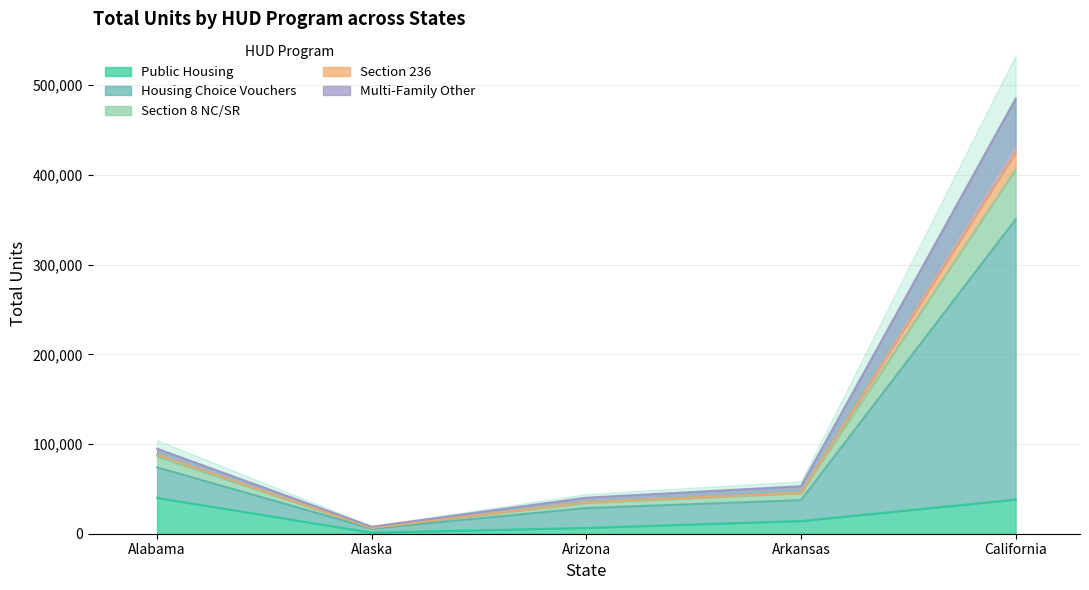

True or false: Public Housing has a value of 40013 at Alabama.

True